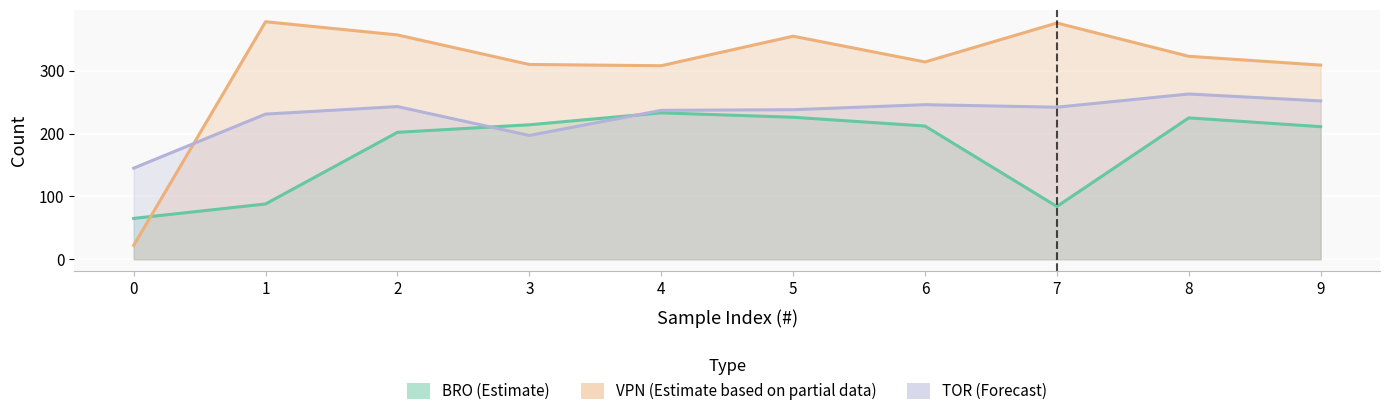

True or false: TOR has a value of 238 at 5.

True